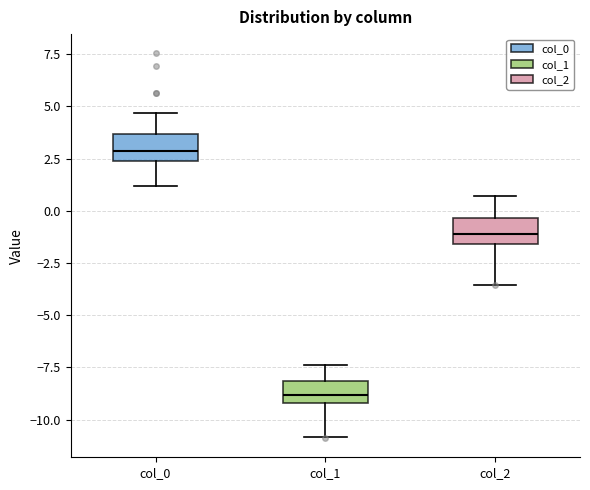

Which box's median line is the highest?

col_0